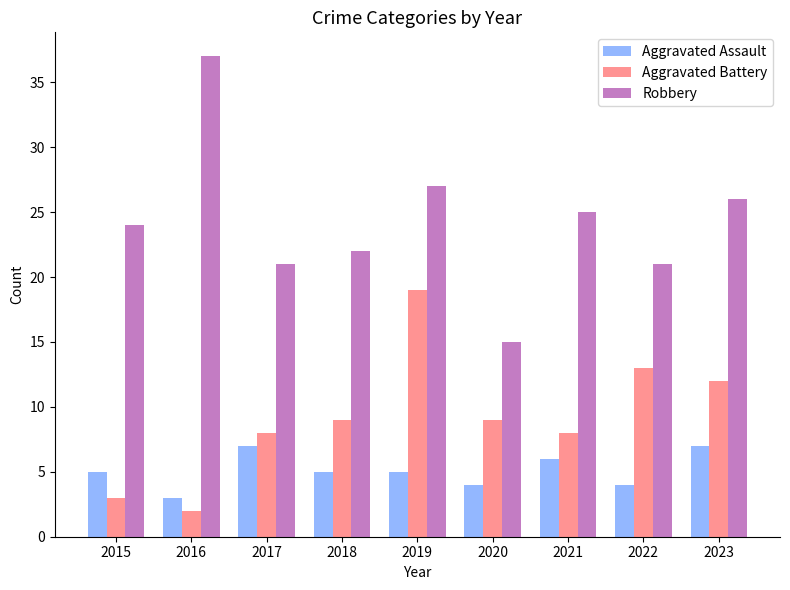

True or false: Aggravated Battery has a value of 8 at 2021.

True